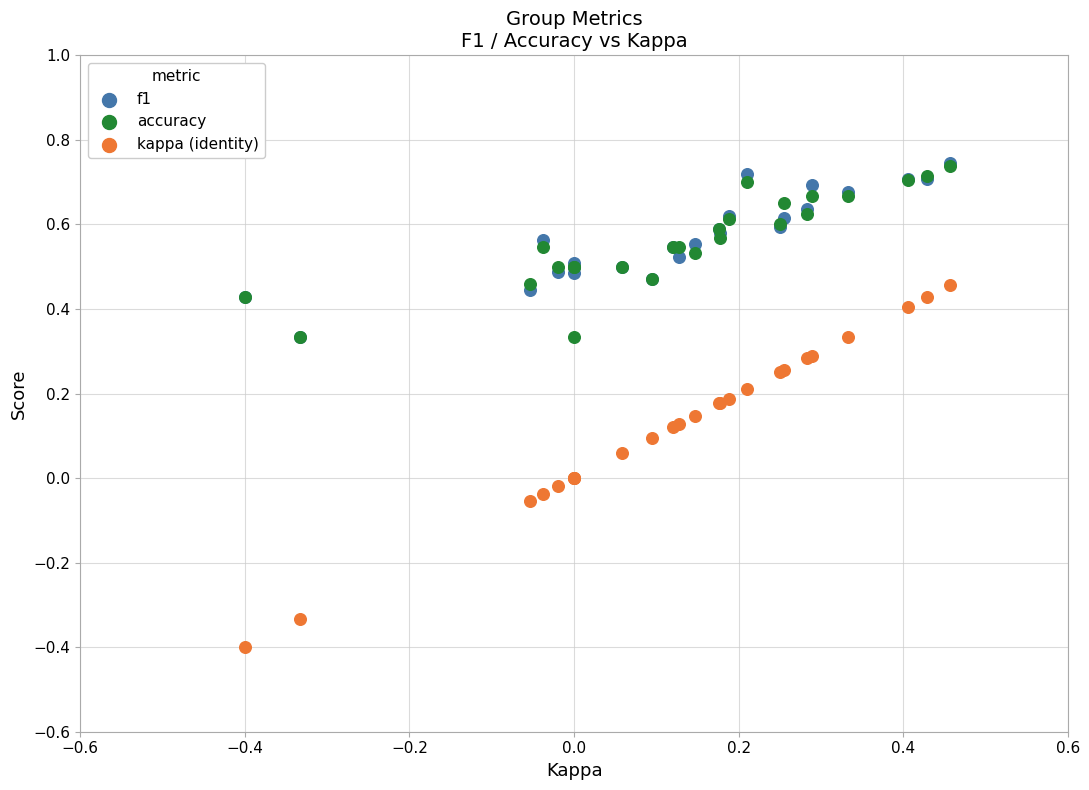

What are all the series names shown in the legend?

f1, accuracy, kappa (identity)